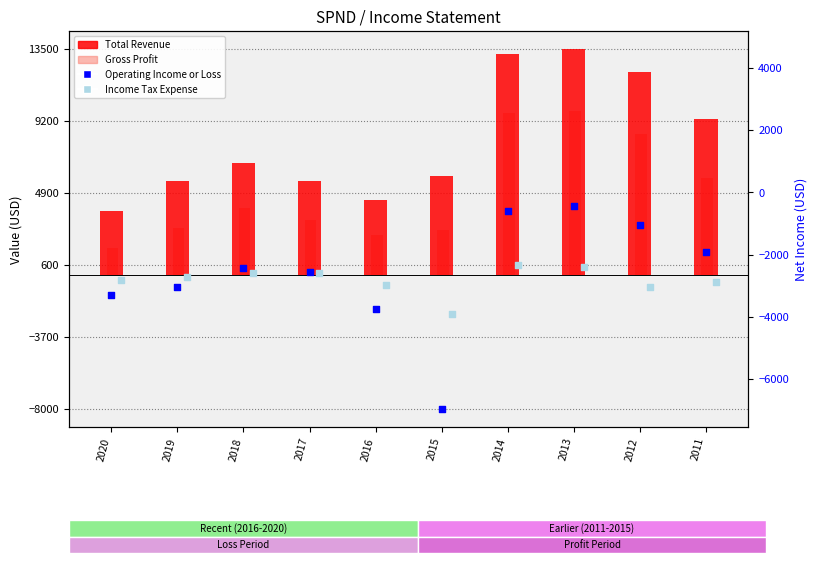

What are all the series names shown in the legend?

Total Revenue, Gross Profit, Operating Income or Loss, Income Tax Expense